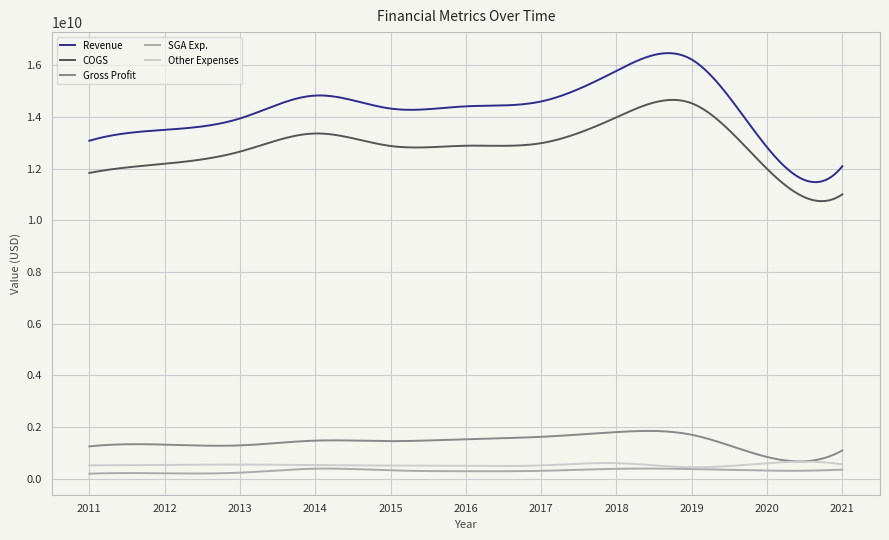

True or false: Revenue and COGS cross at least once.

False